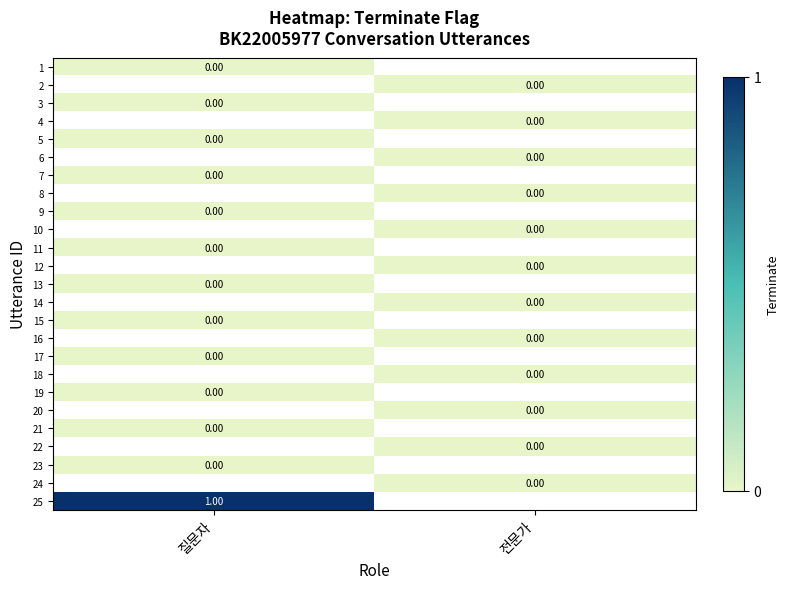

Which has a higher value, 전문가 or 질문자?

질문자